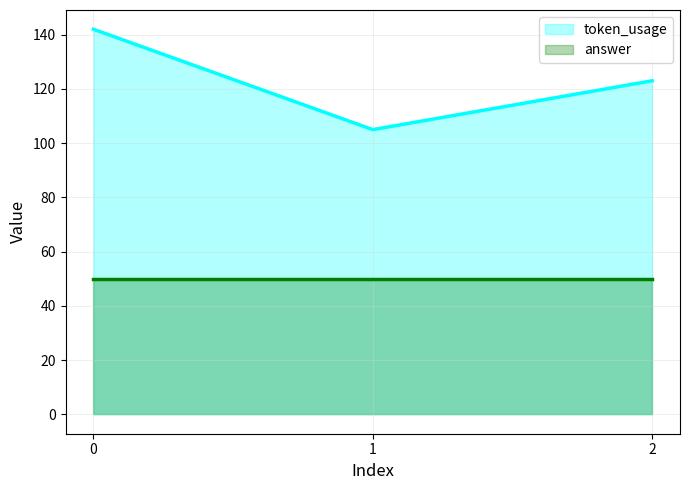

Read the value at 0, to the nearest 5.

140